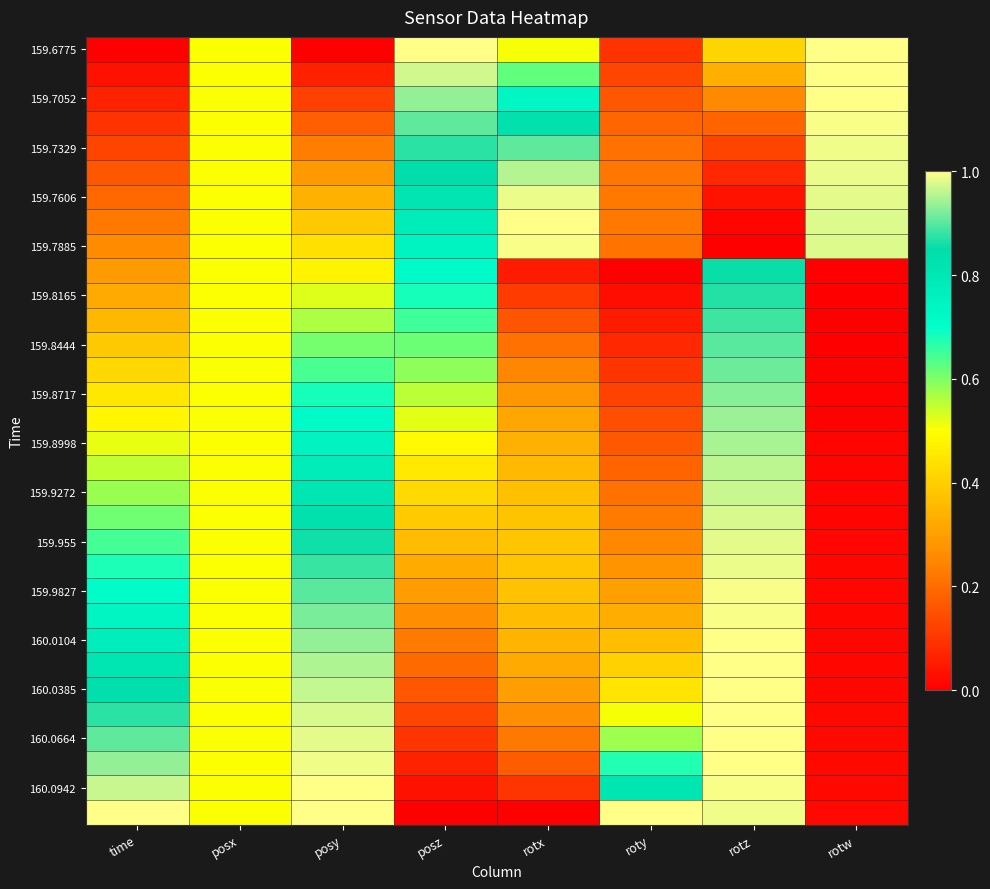

At how many categories does at least one series exceed 0?

8